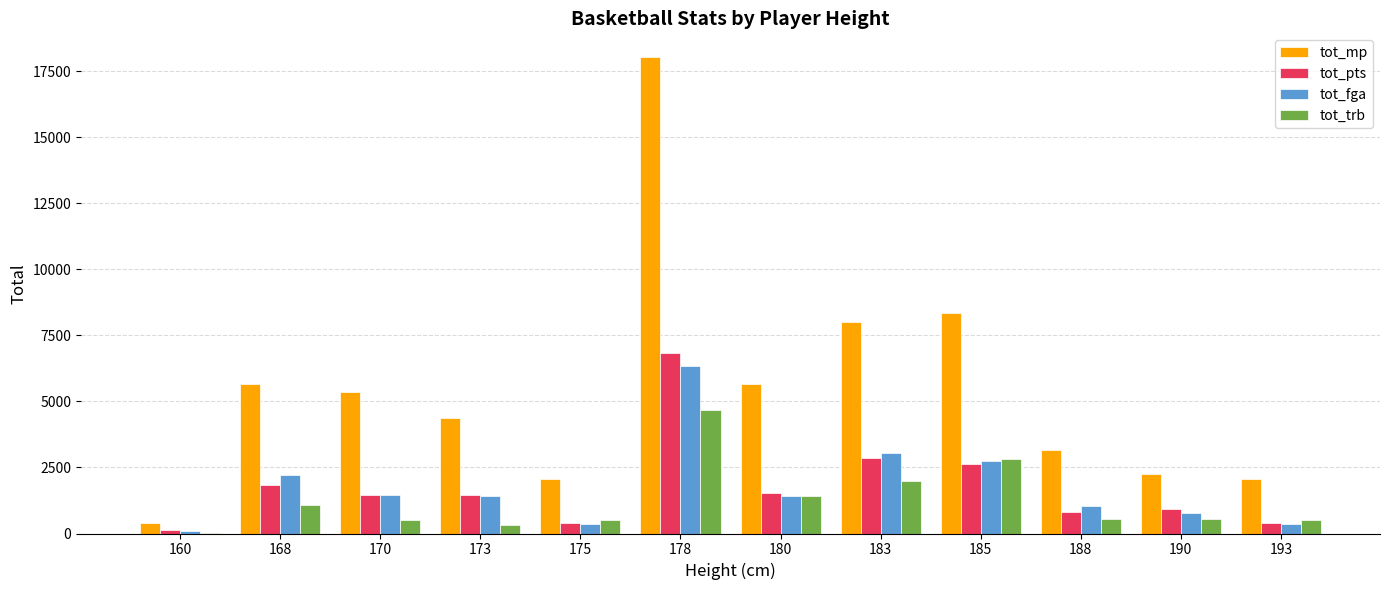

What value does the tot_fga series have at 160?

105